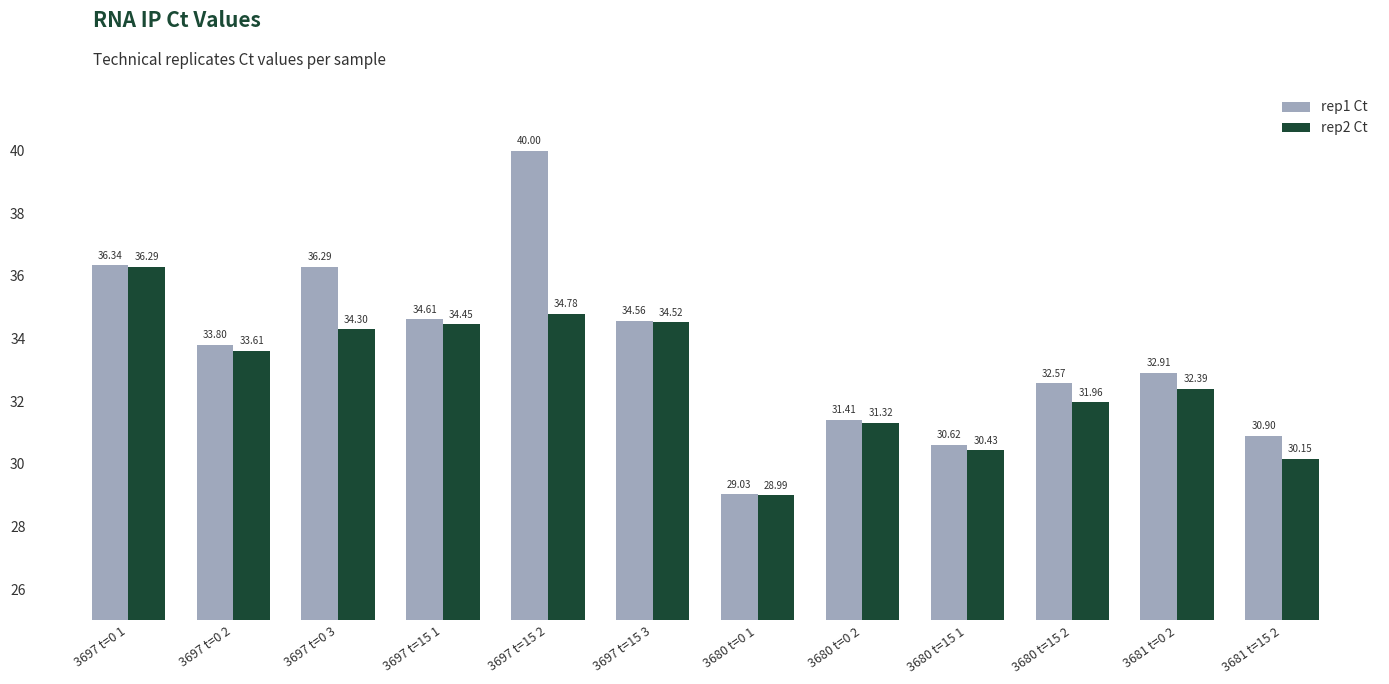

What are all the series names shown in the legend?

rep1 Ct, rep2 Ct